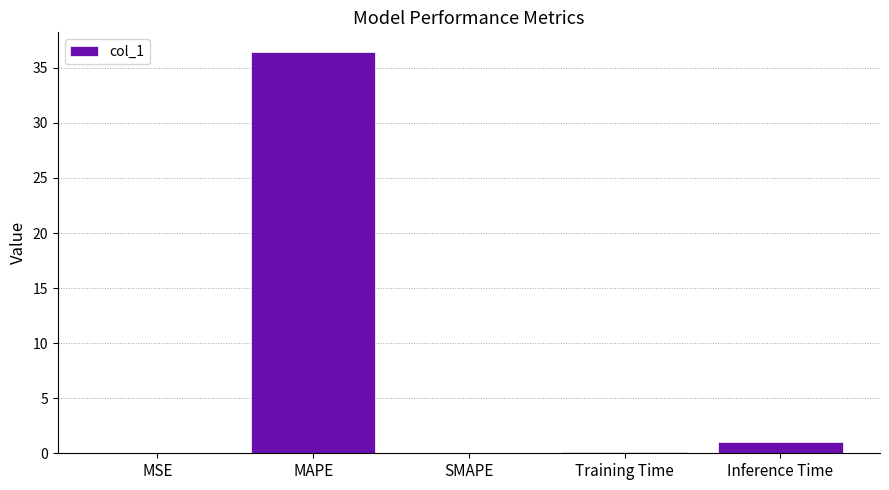

Which has a higher value, SMAPE or MAPE?

MAPE